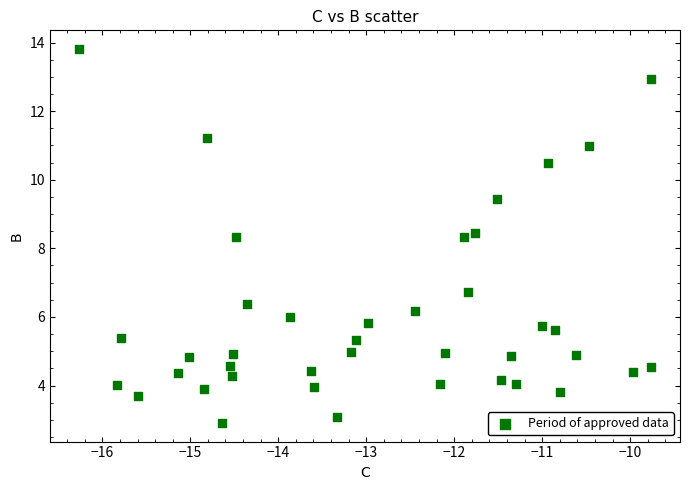

What is the range of Y values (max minus min)?

10.9